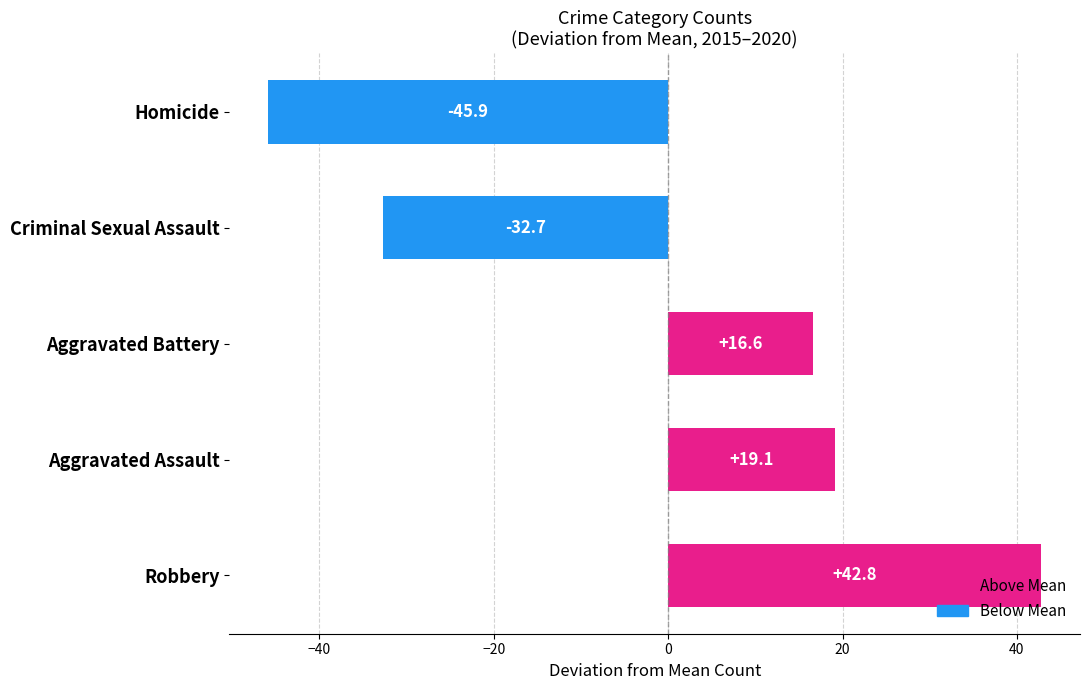

Read the value at Aggravated Assault.

19.1